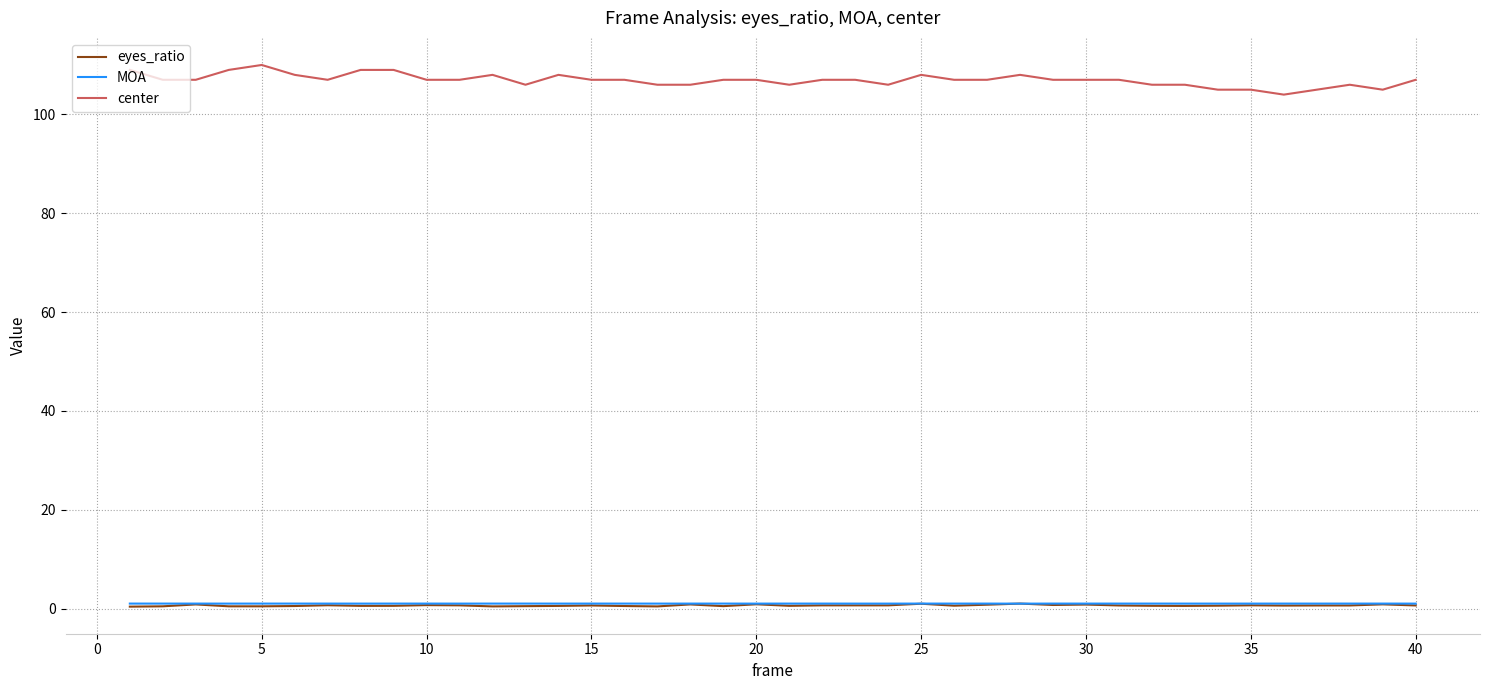

True or false: eyes_ratio and center cross at least once.

False